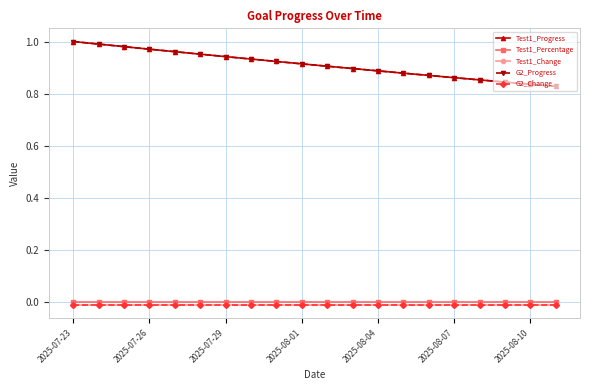

Does the chart have visible grid lines?

Yes